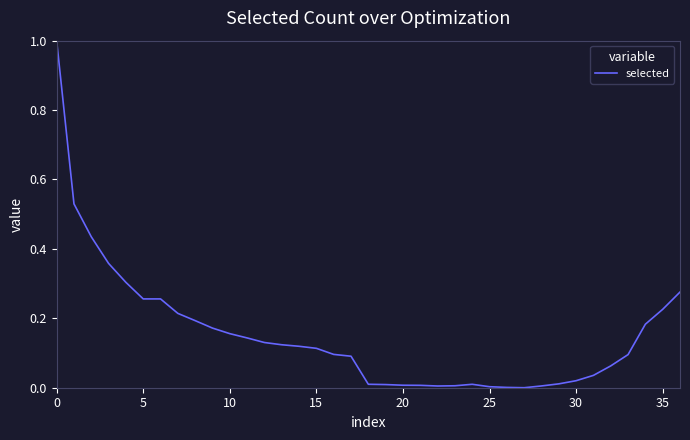

What is the maximum value shown in the chart?

1.0